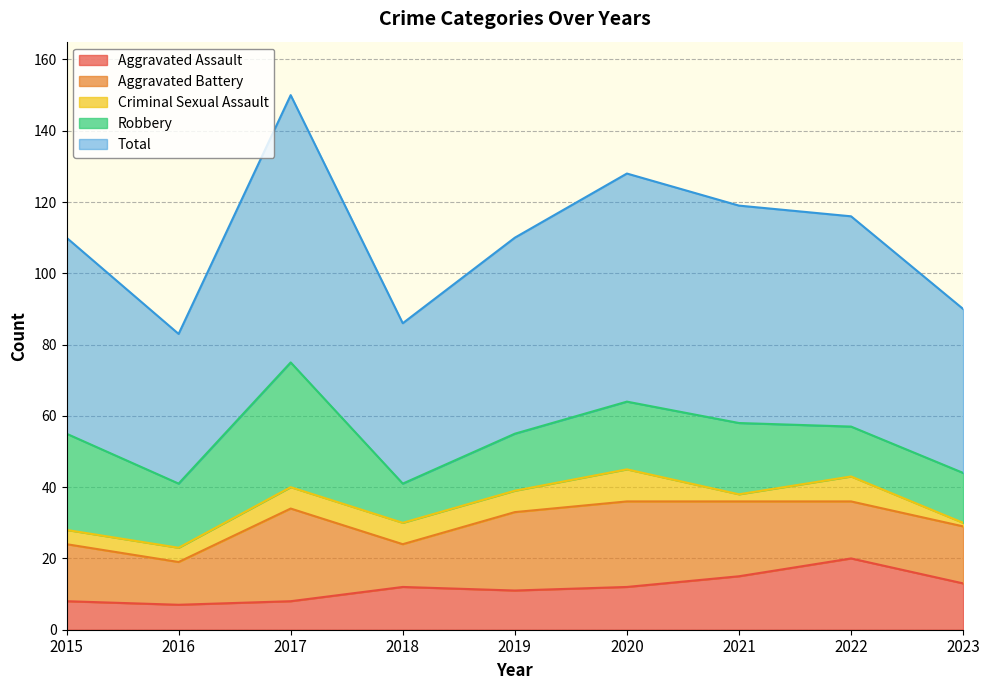

What is the difference between the maximum and second lowest values in the Aggravated Assault series?

12